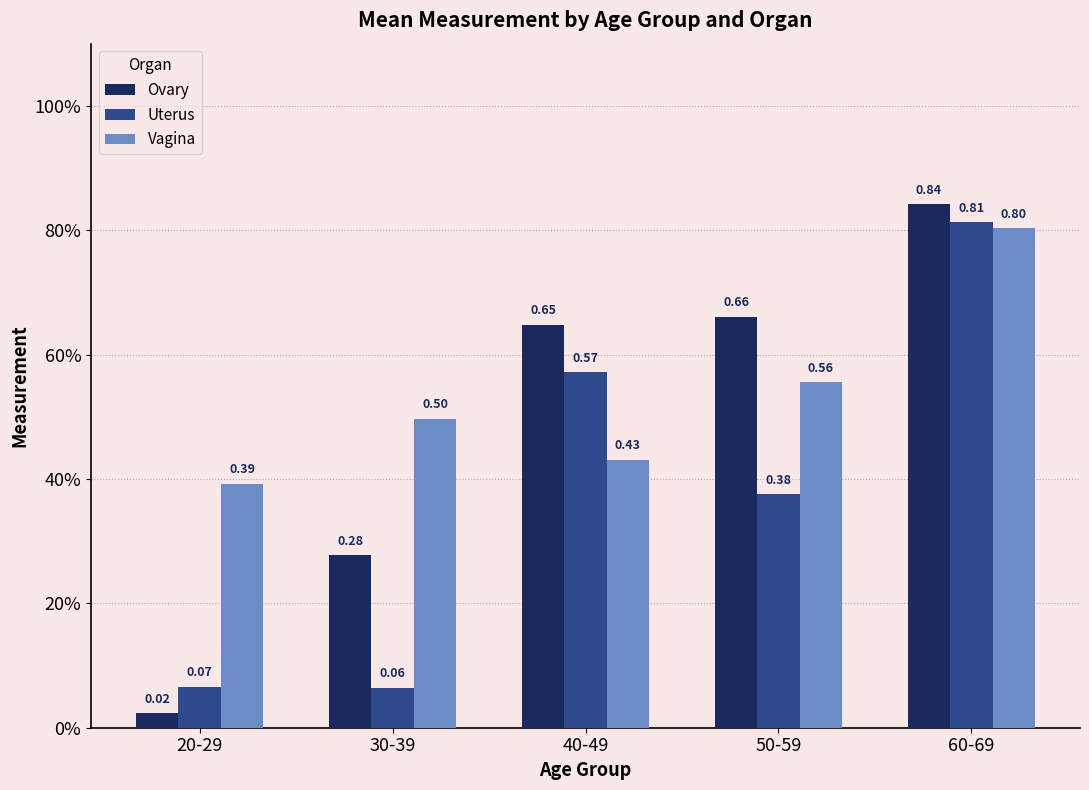

What is the label of the 2nd bar from the right?

50-59